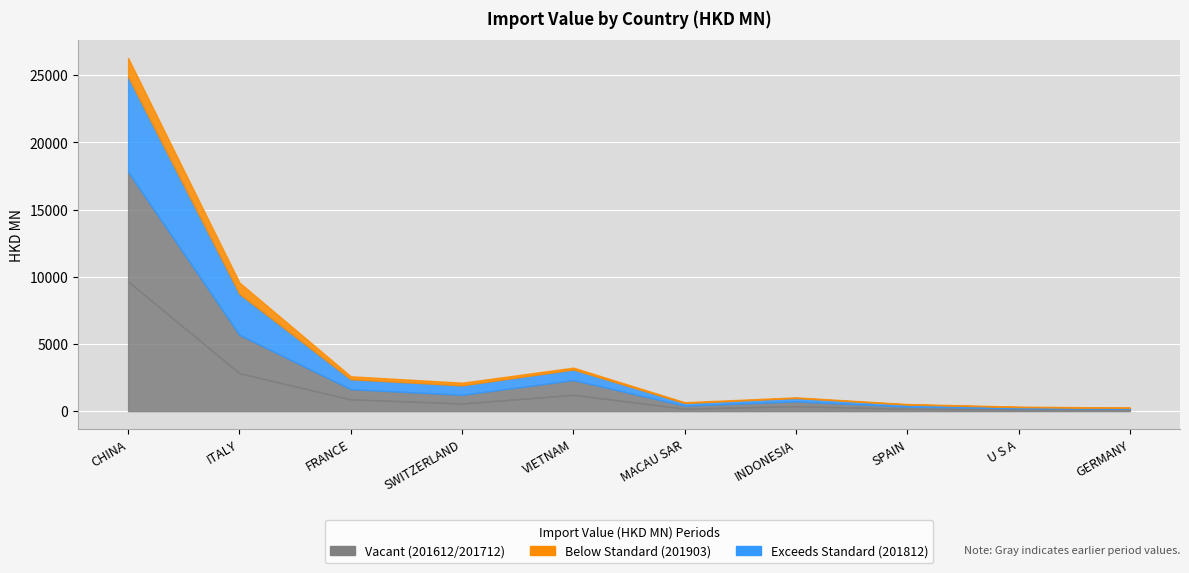

The value of 201712 at SPAIN is 158.1. True or false?

True